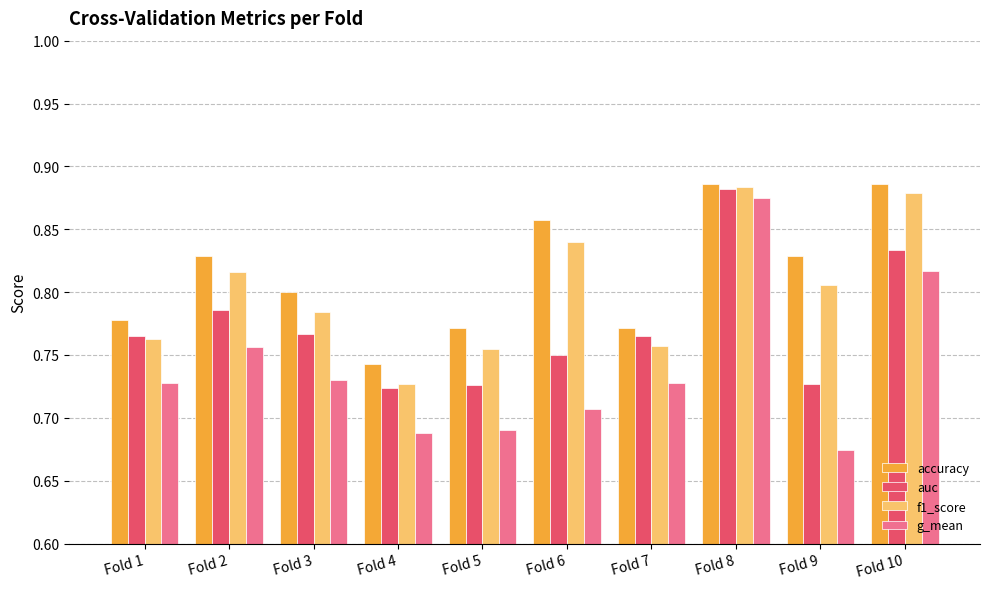

Does the chart contain any negative values?

No